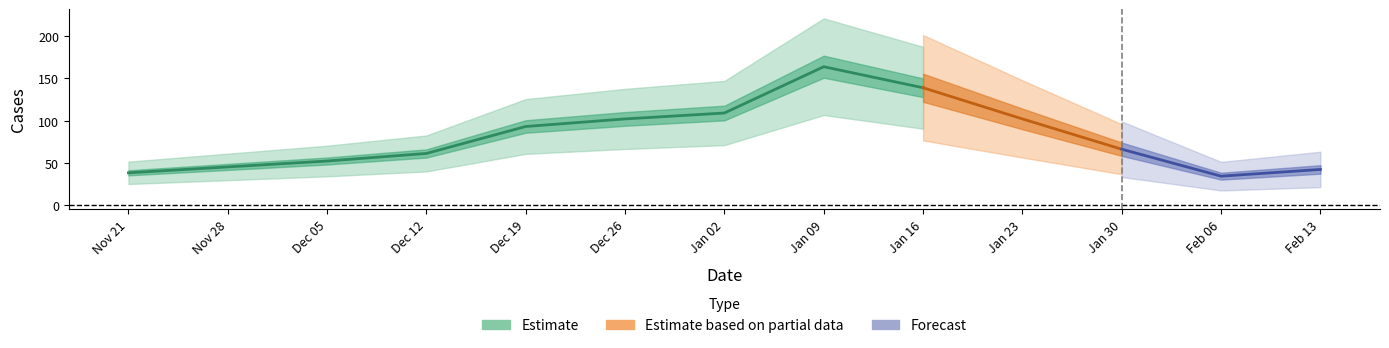

Which label corresponds to the largest value in the chart?

2023-01-09